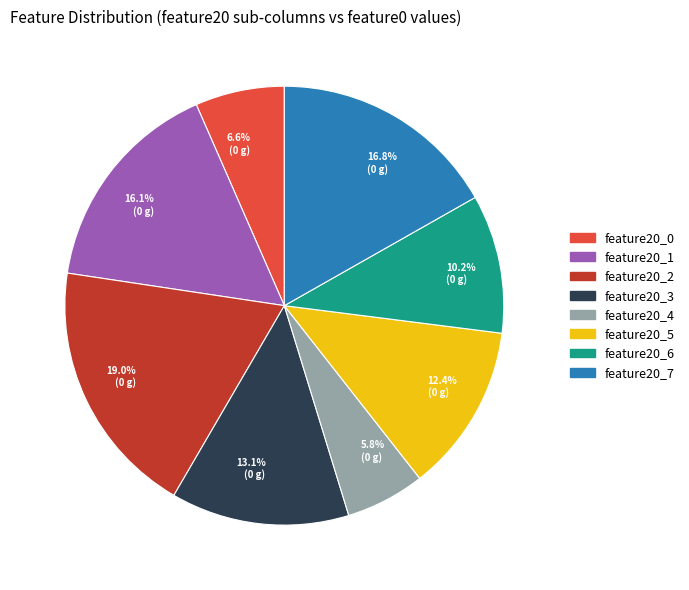

To the nearest percent, what percentage of the pie is feature20_1?

16%